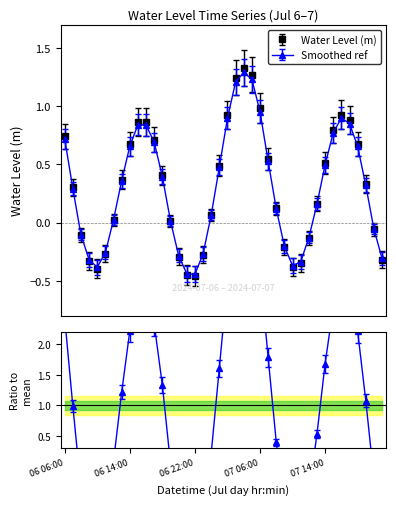

Approximately how many times larger is the value at 07 02:00 compared to 07 03:00?

0.7